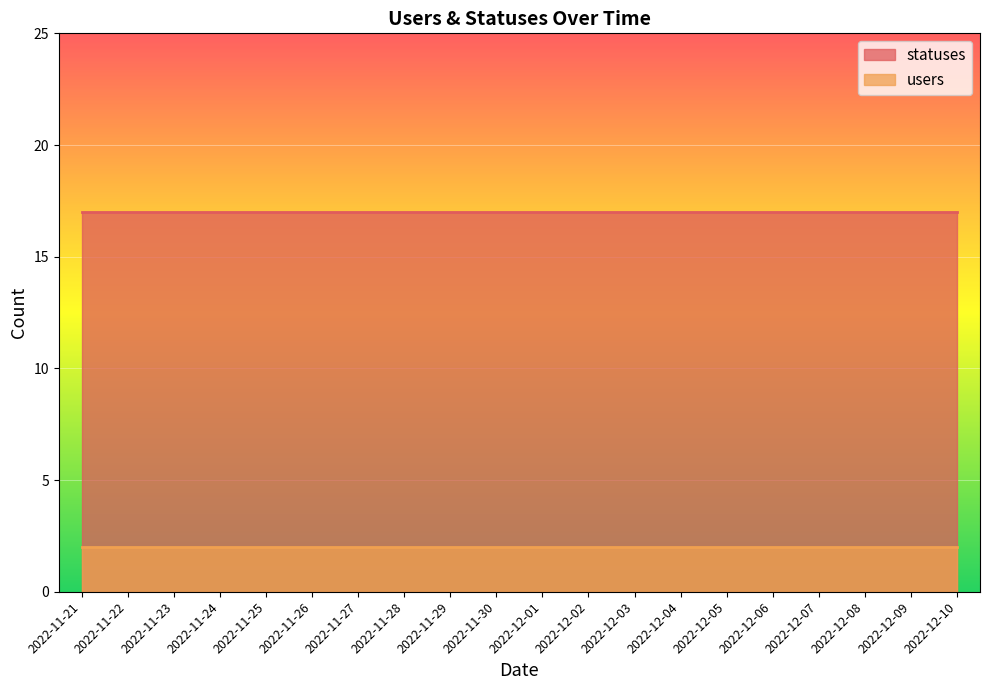

True or false: statuses and users cross at least once.

False